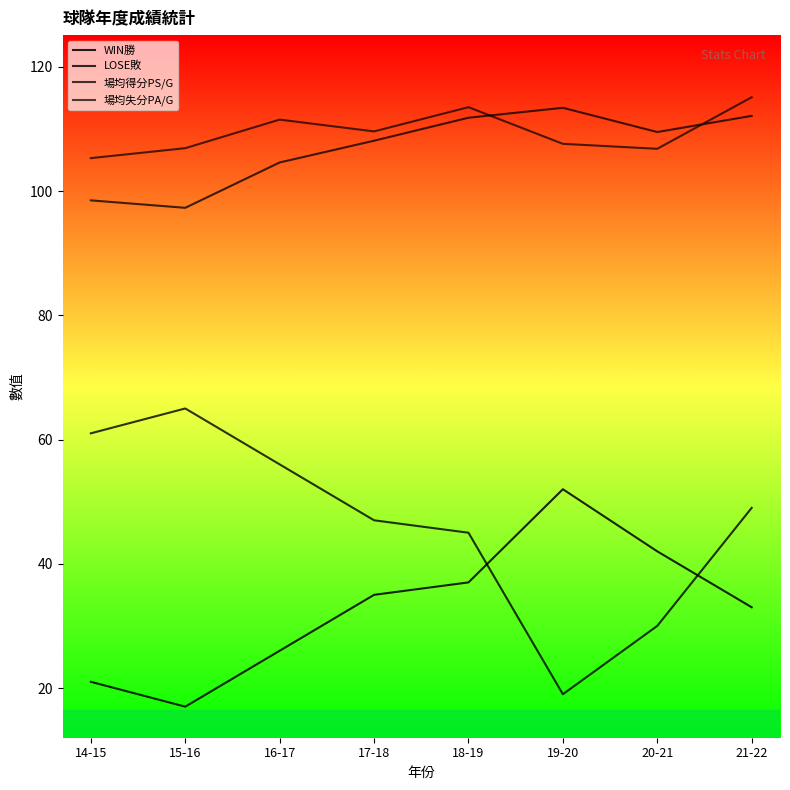

What is the average value of the WIN勝 series?

32.9